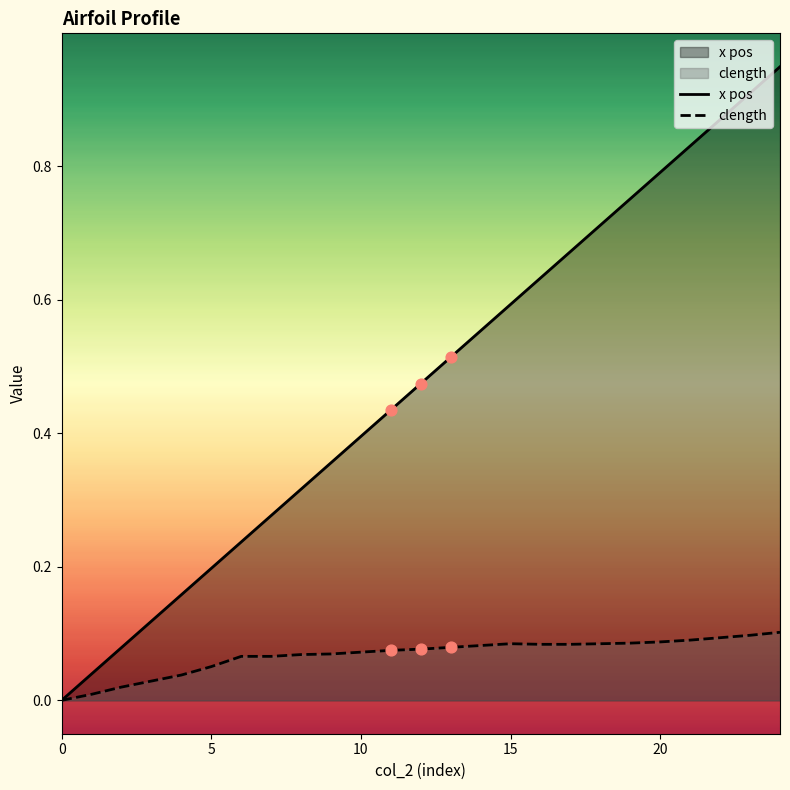

At how many categories does at least one series exceed 0?

24